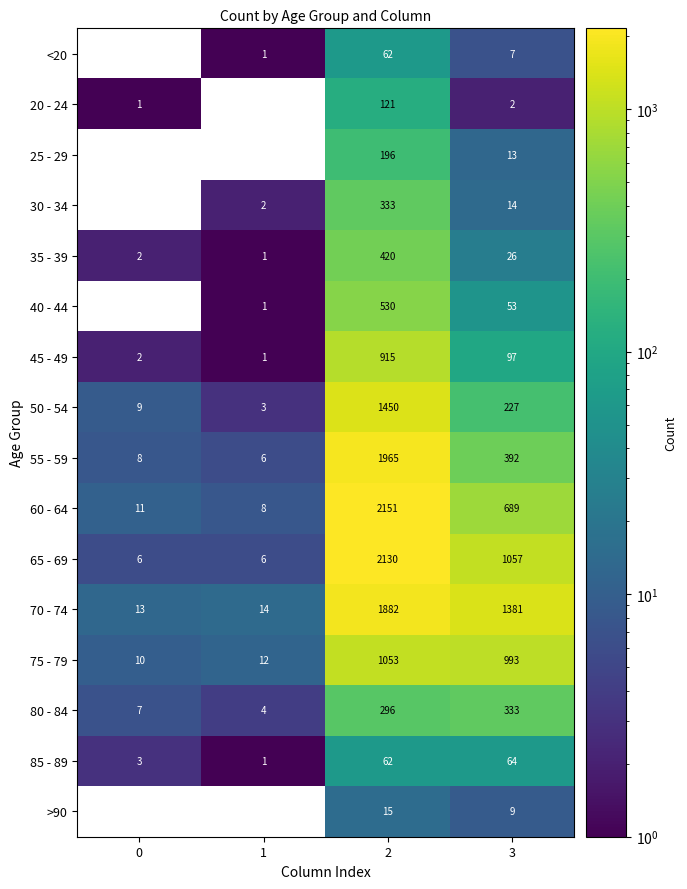

Rank the categories by 45 - 49 value from lowest to highest.

1, 0, 3, 2